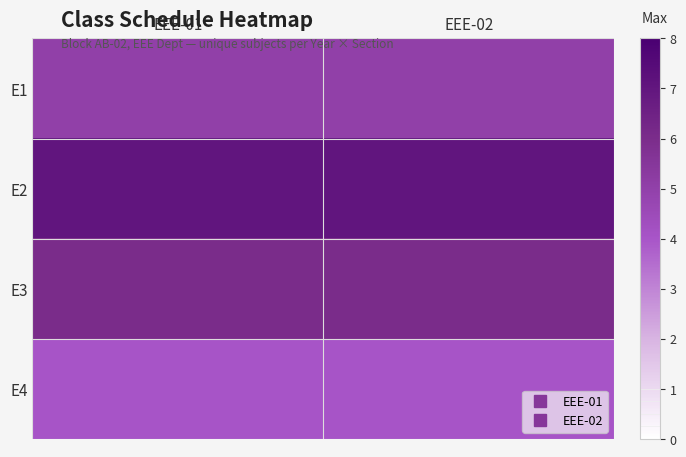

Reading left to right, list all the values displayed in this chart.

E1: EEE-01=5	EEE-02=5
E2: EEE-01=7	EEE-02=7
E3: EEE-01=6	EEE-02=6
E4: EEE-01=4	EEE-02=4